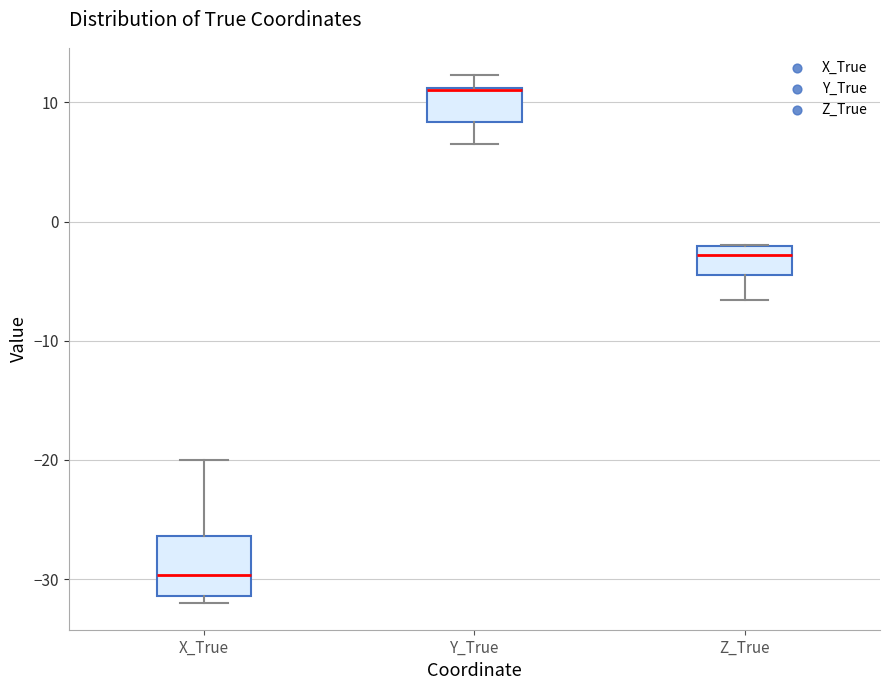

Reading left to right, read every box against the y-axis: the position of its median line, the range the box covers, and the ends of its whiskers. The values are not printed on the chart, so give them approximately, as read against the axis.

X_True: median -30, box -31 to -26, whiskers -32 to -20
Y_True: median 11 (drawn on the box's upper edge), box 8 to 11, whiskers 6 to 12
Z_True: median -3, box -4 to -2, whiskers -7 to -2